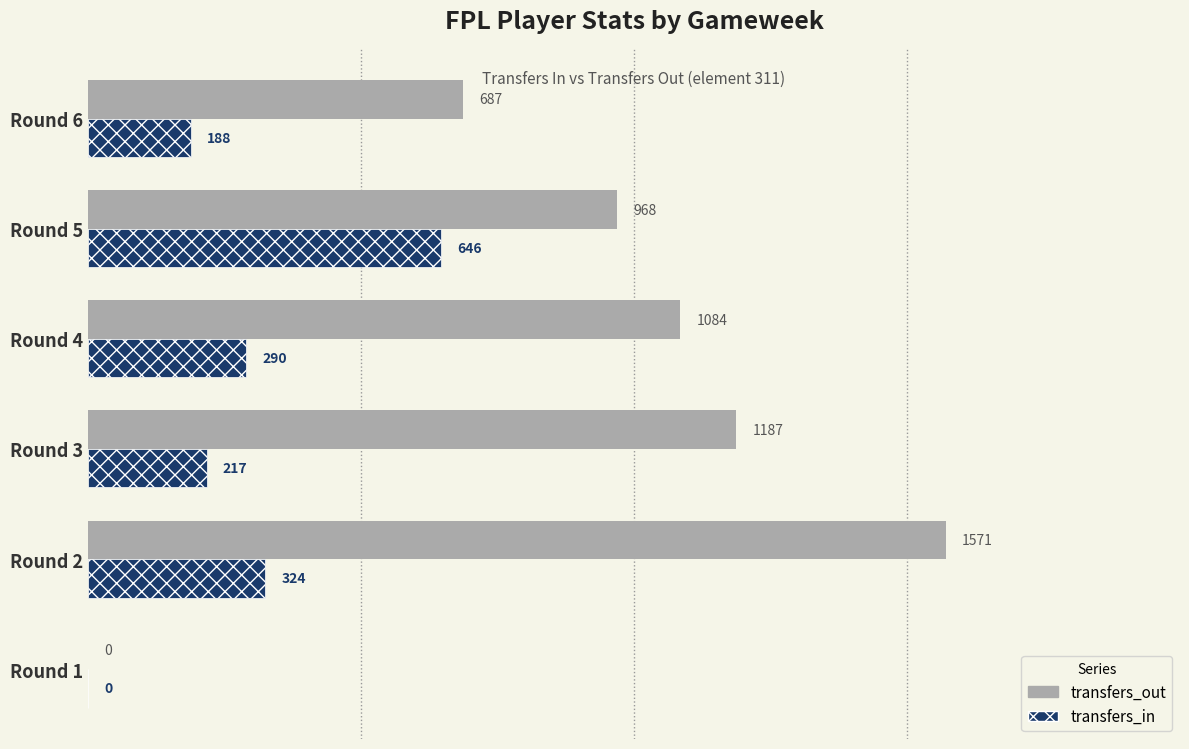

Where is transfers_out nearest to the value 785?

Round 6